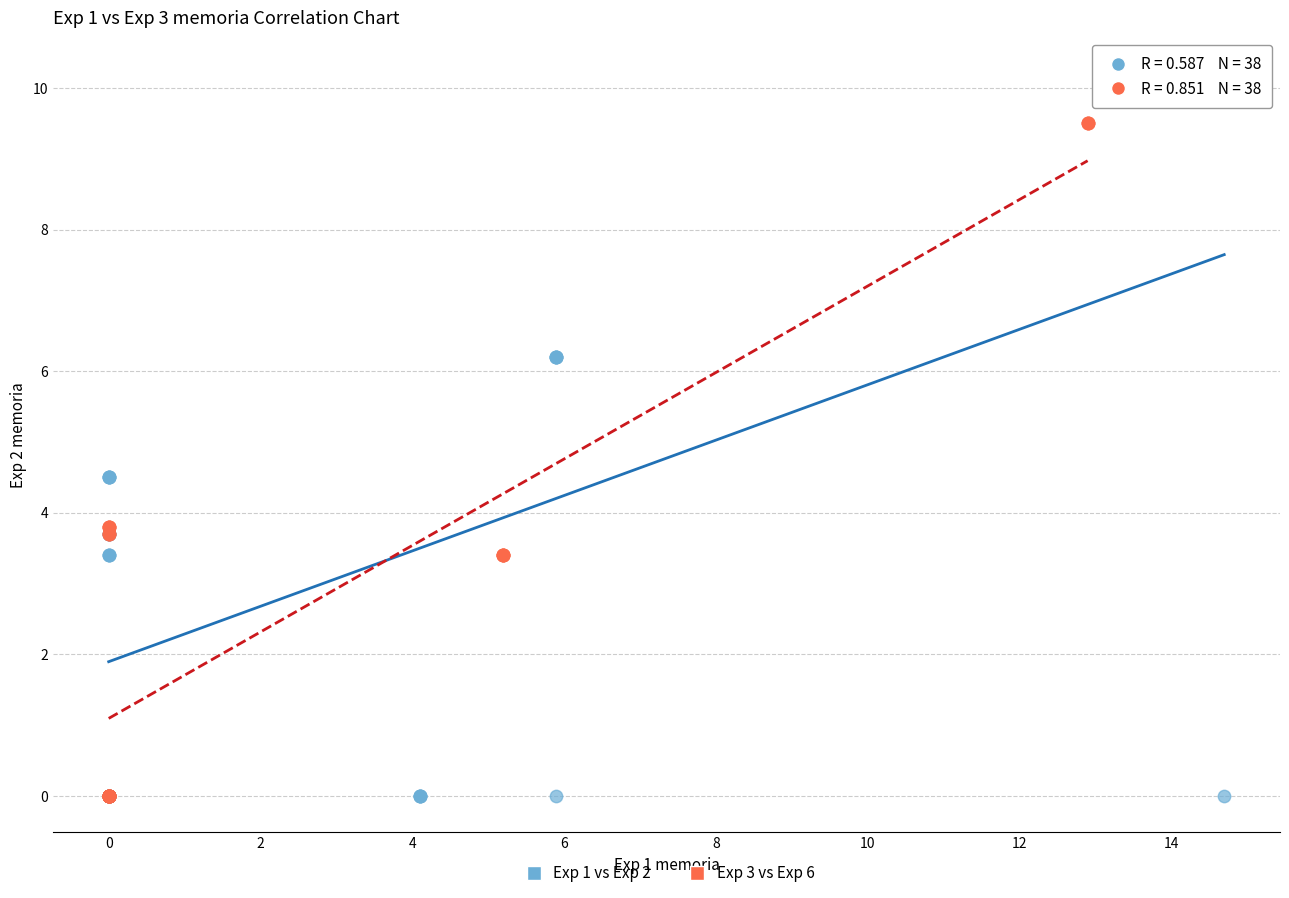

Which series reaches the maximum Y coordinate?

Exp 1 vs Exp 2